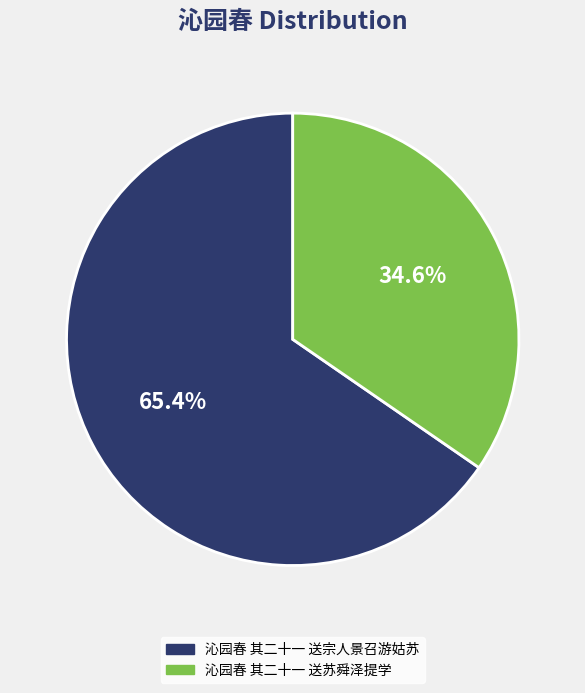

Which has a higher value, 沁园春 其二十一 送苏舜泽提学 or 沁园春 其二十一 送宗人景召游姑苏?

沁园春 其二十一 送宗人景召游姑苏